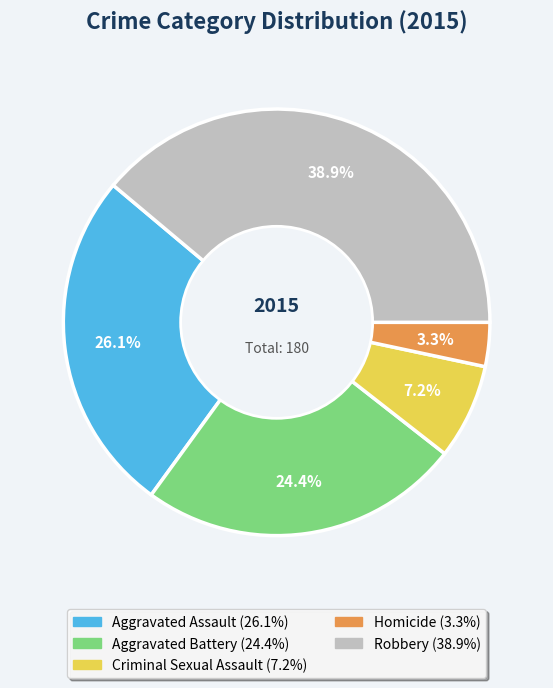

To the nearest percent, what is the difference between the largest and smallest slice percentages?

36%